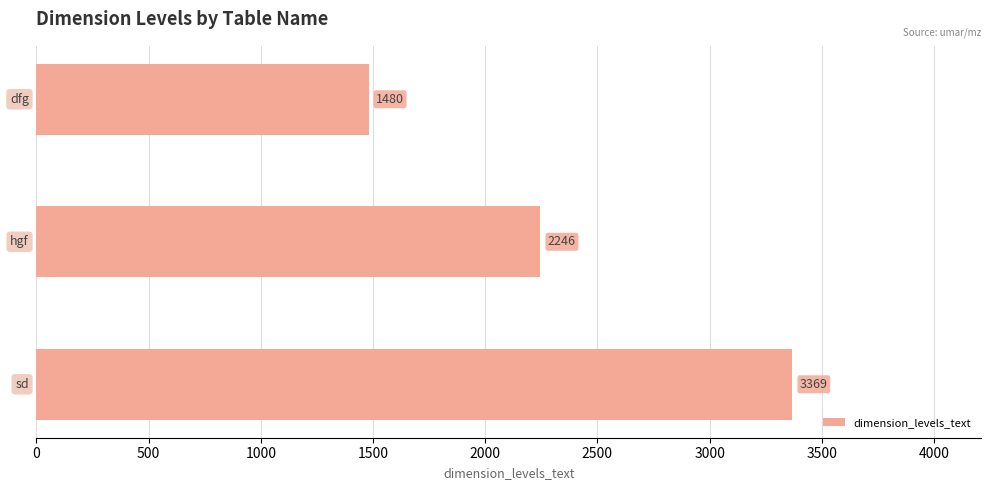

What is the minimum value shown in the chart?

1480